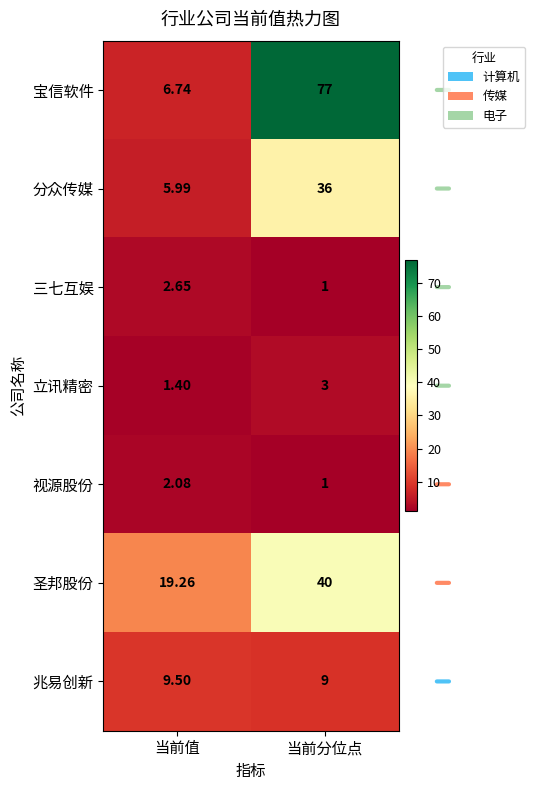

List the labels in order of 分众传媒 value, smallest first.

当前值, 当前分位点